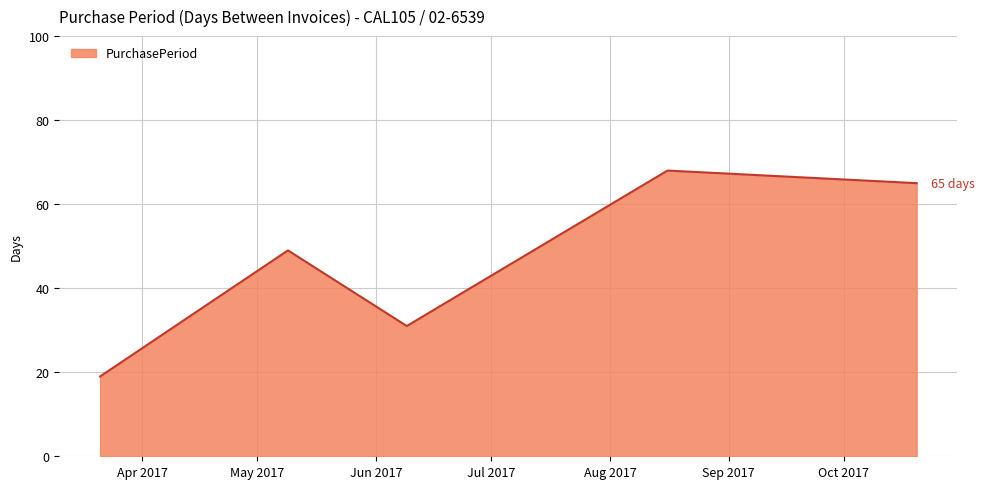

What is the greatest value displayed?

68